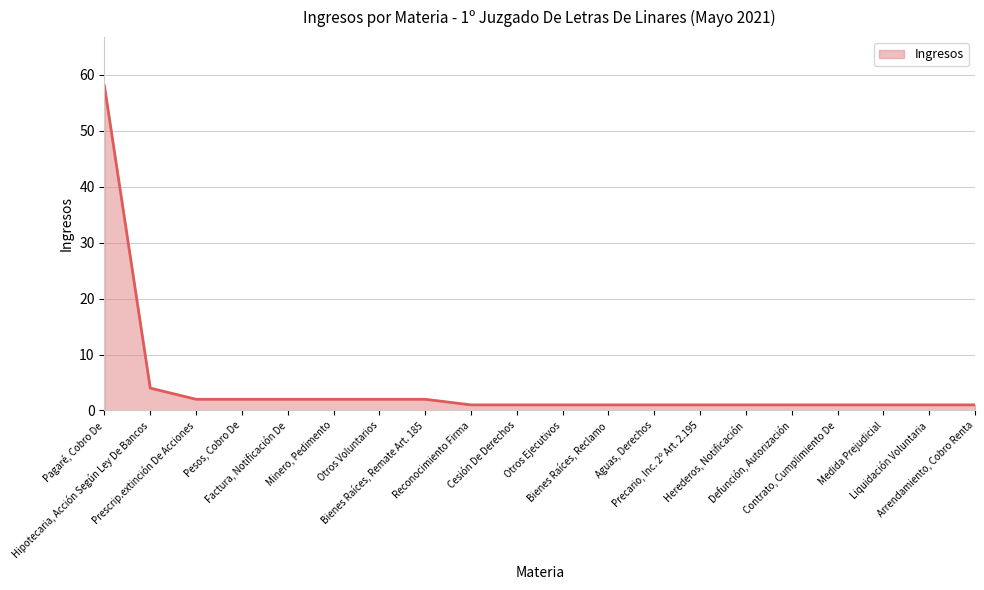

How many lines are shown in the chart?

1